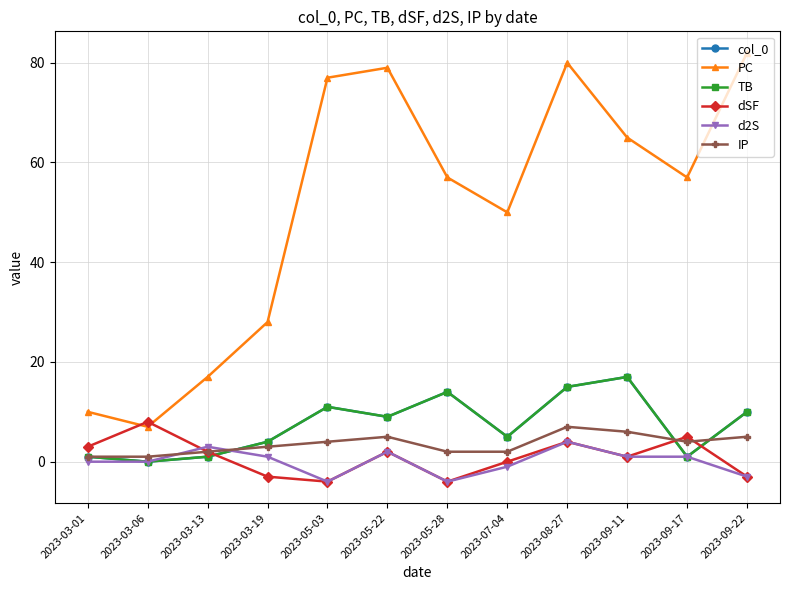

How many interior local peaks does the d2S series have?

3